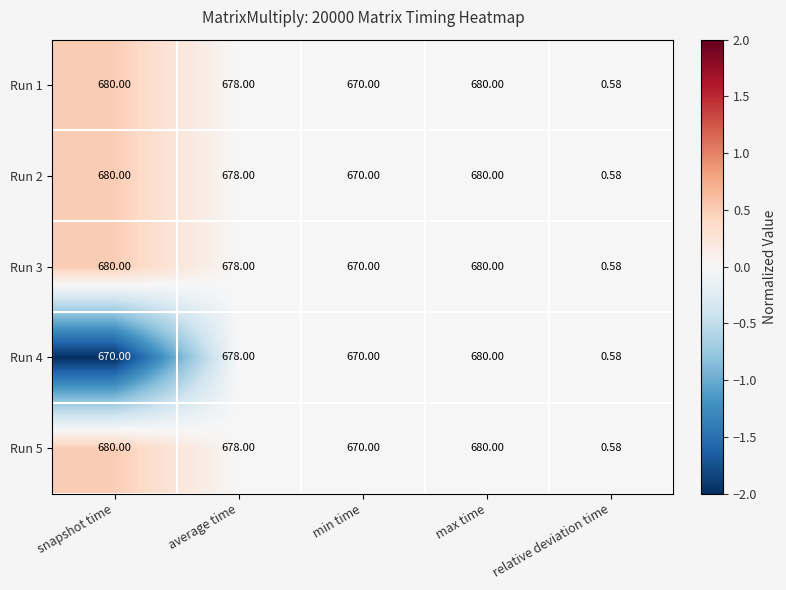

At which category is the sum across all series the highest?

max time